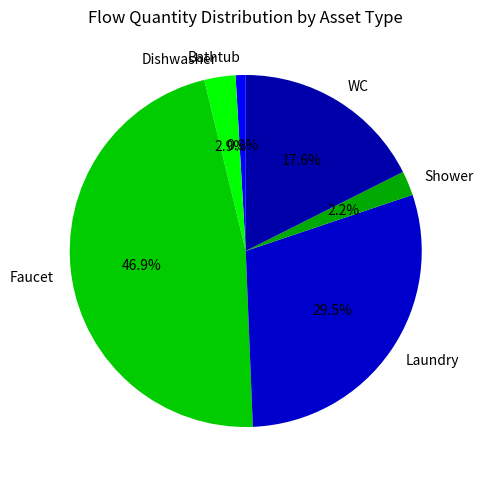

How many segments does this pie chart have?

6